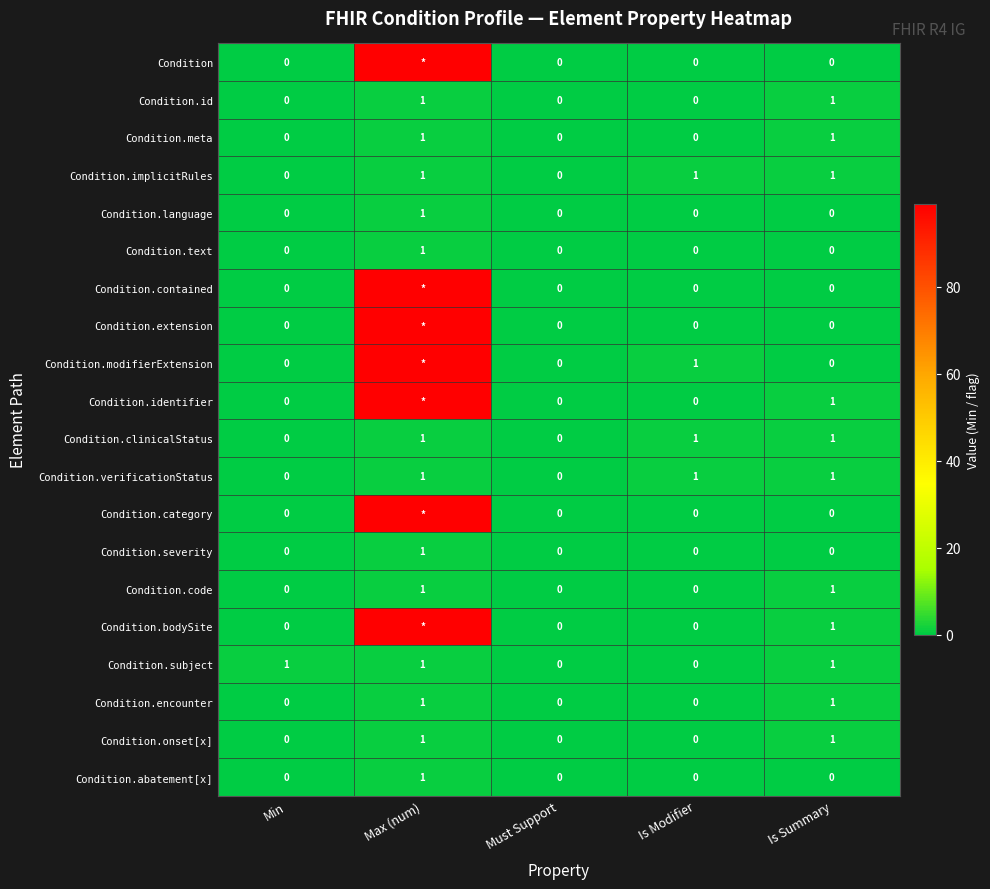

What is the difference between the highest and lowest values at Is Modifier?

1